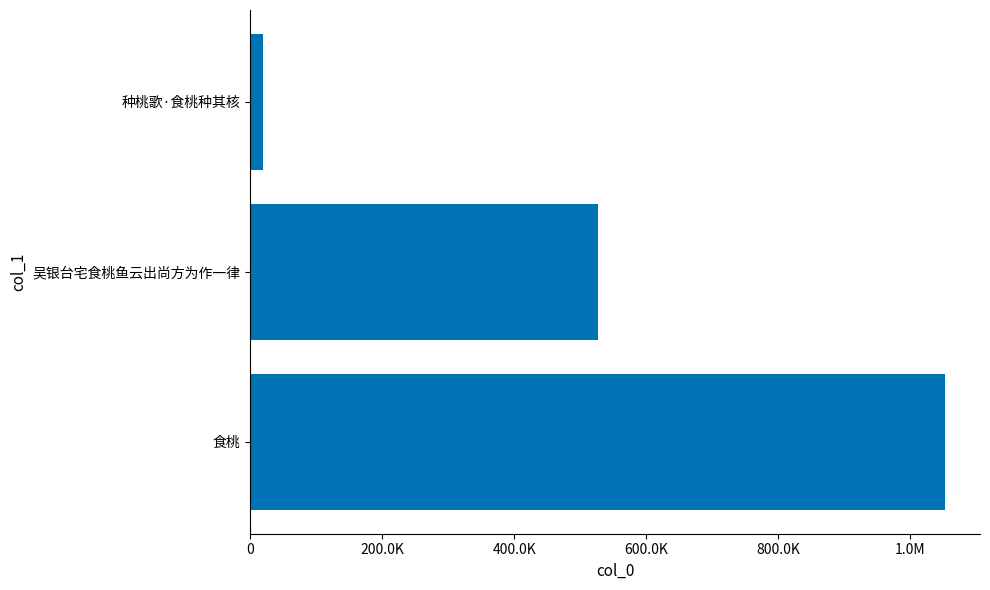

Does the chart contain any negative values?

No